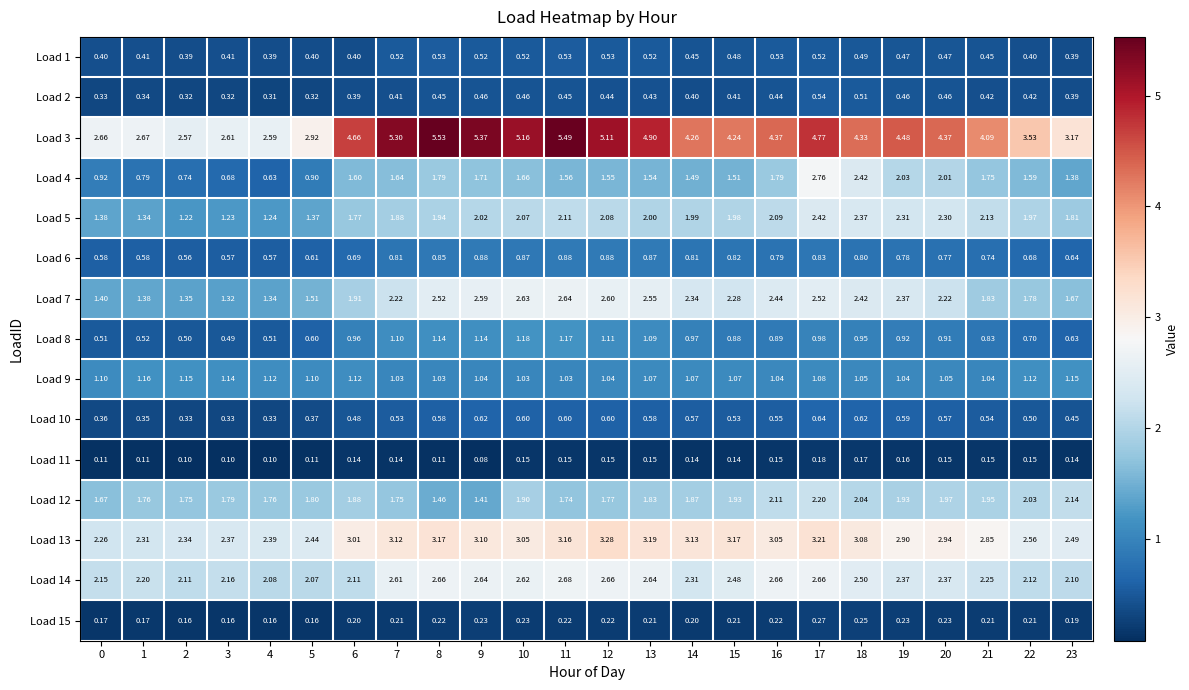

How many series are shown in this chart?

15